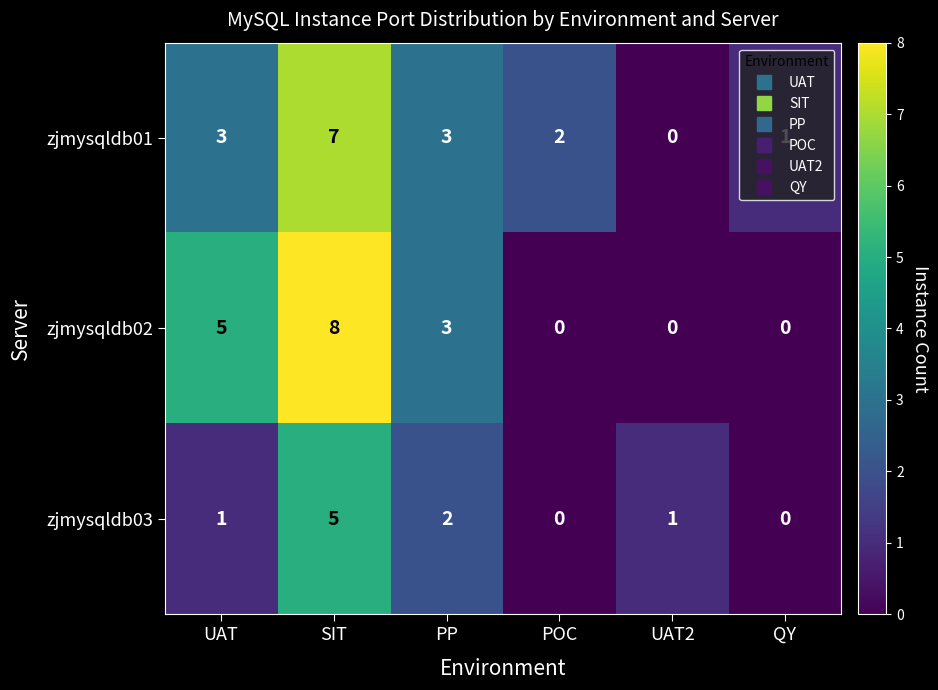

Which series has the largest range (max minus min)?

zjmysqldb02